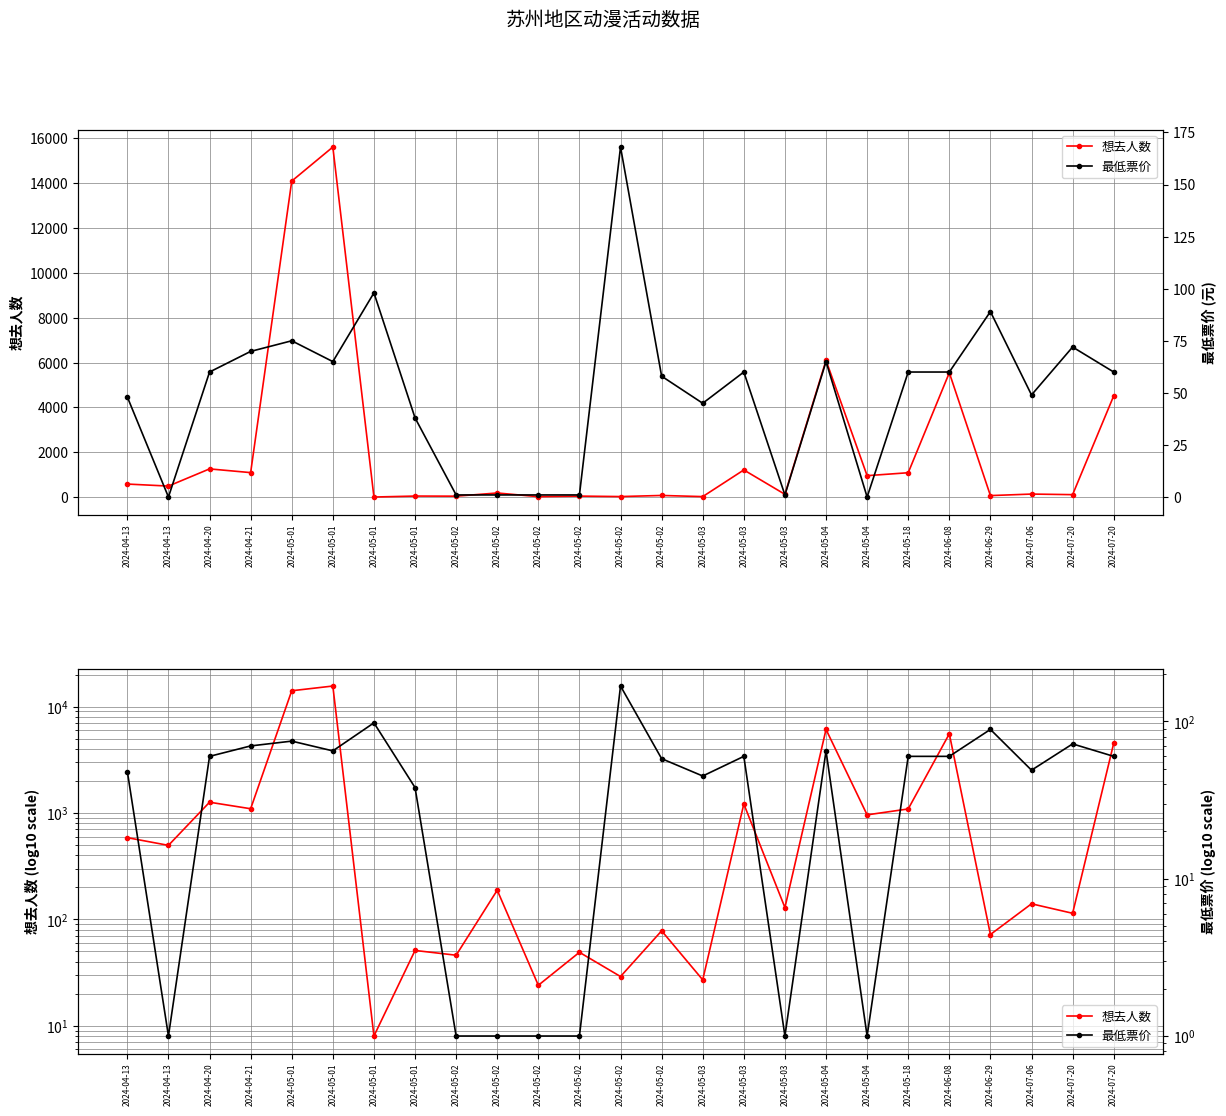

Rank the series by their average value, from lowest to highest.

最低票价, 想去人数